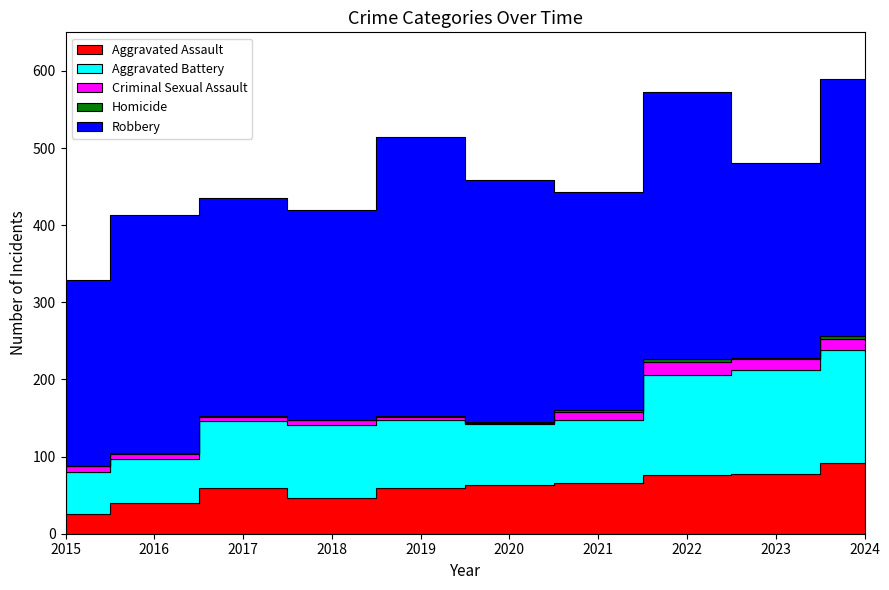

True or false: Criminal Sexual Assault and Robbery intersect in this chart.

False